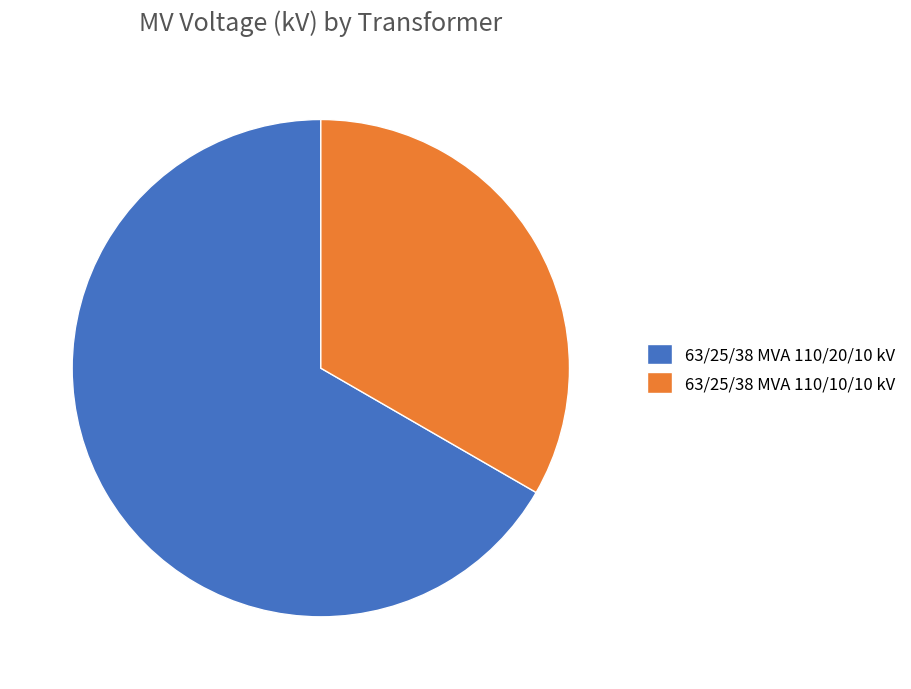

Rank the categories by value from lowest to highest.

63/25/38 MVA 110/10/10 kV, 63/25/38 MVA 110/20/10 kV